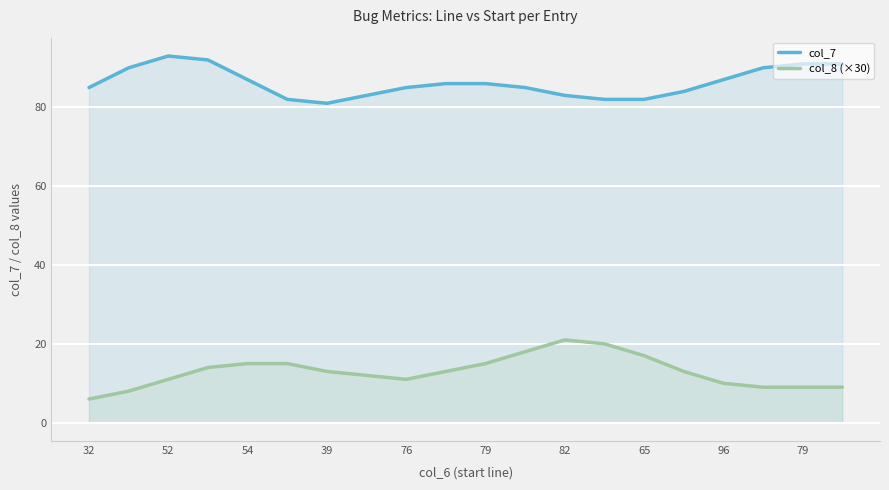

The col_8 (×30) series shows 15 at 79. True or false?

True